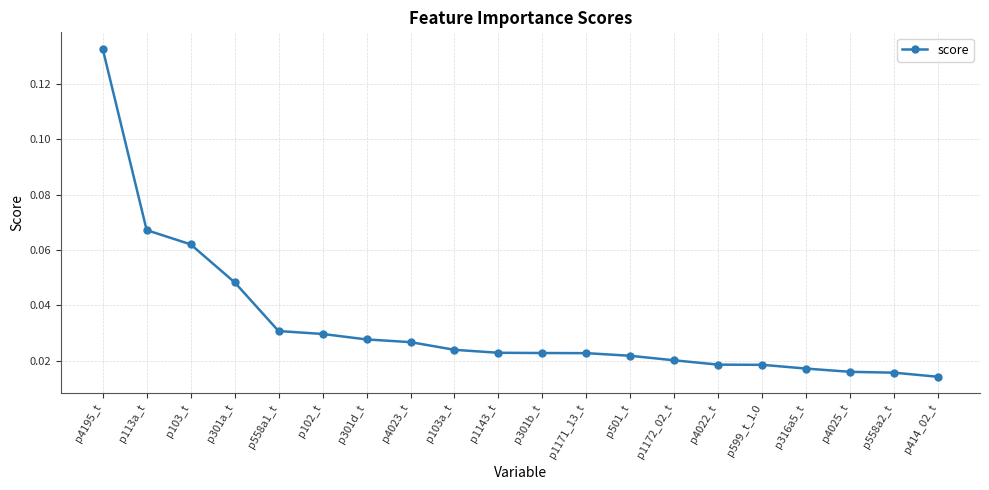

What is the label of the 5th point from the left?

p558a1_t